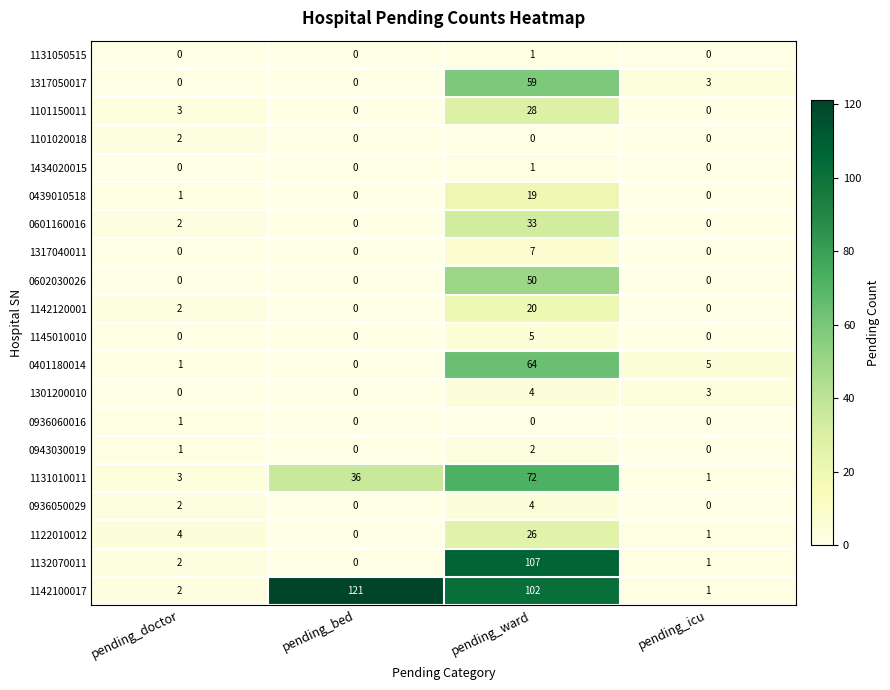

What is the difference between the 1122010012 values at pending_doctor and pending_icu?

3